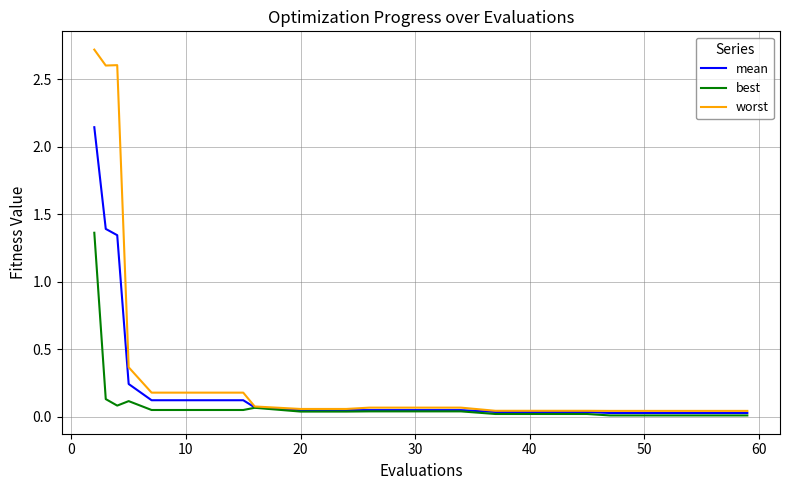

List the series in order of their peak value, lowest first.

best, mean, worst